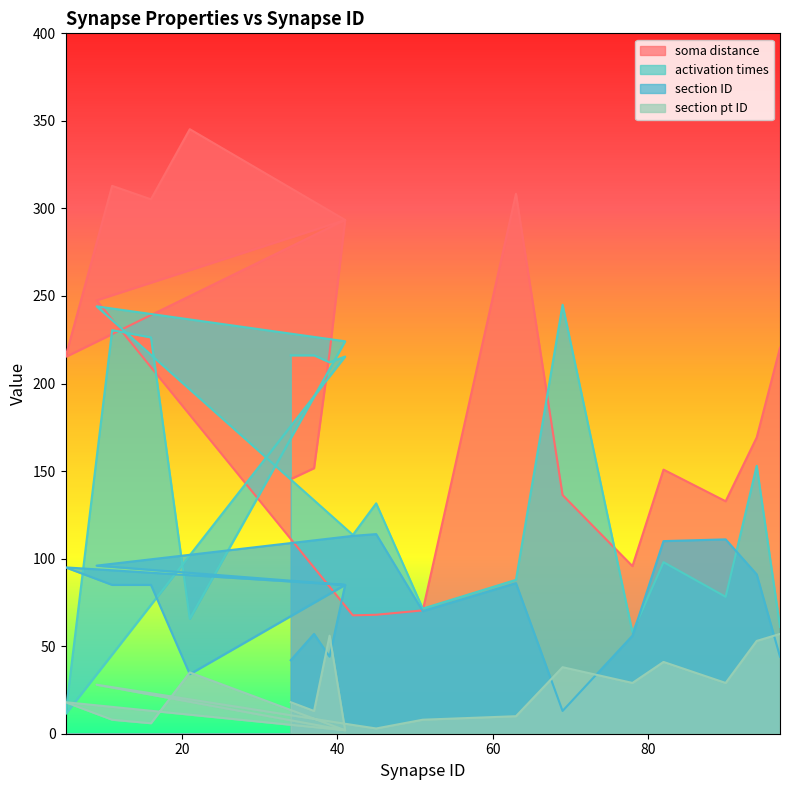

At which label does section ID reach its minimum?

69